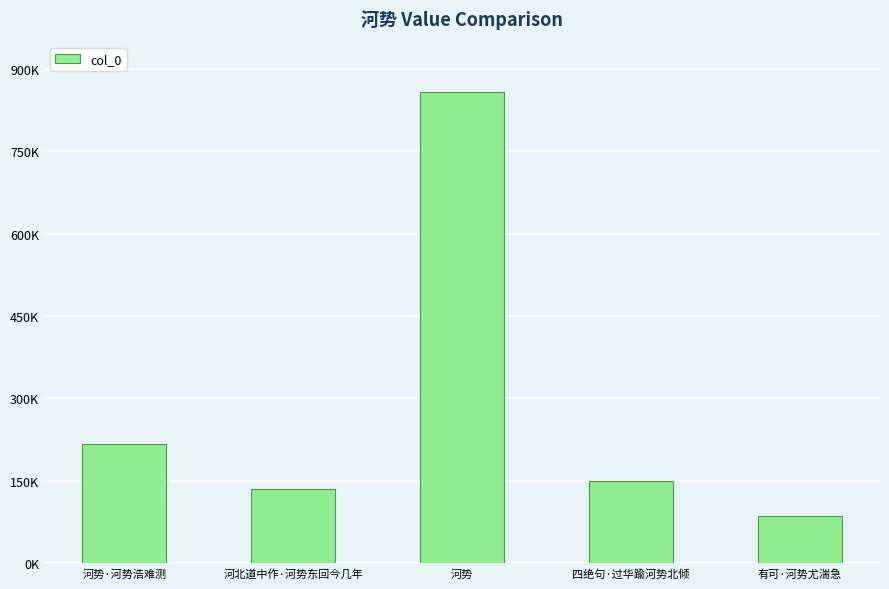

The chart shows a value of 138587 at 有可·河势尤湍急. True or false?

False